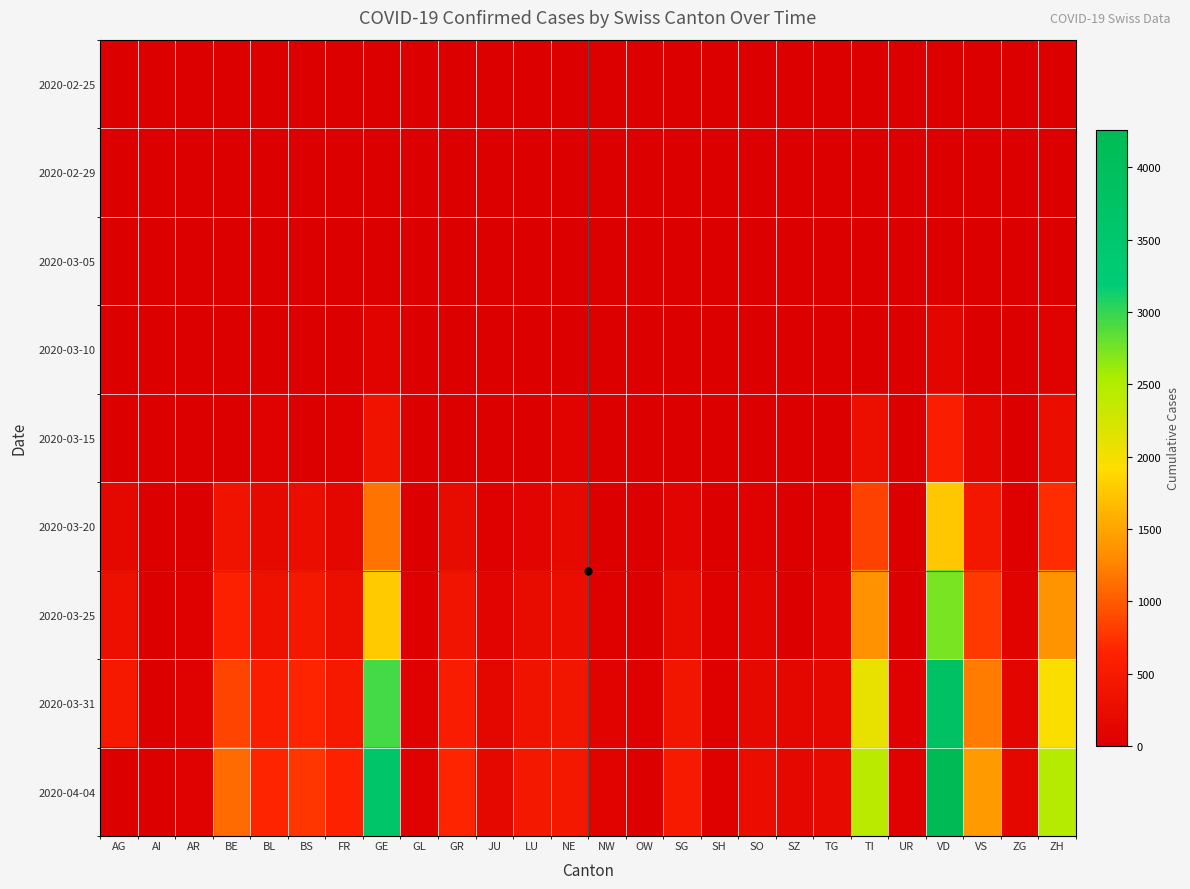

What is the spread (max minus min) of values at LU?

469